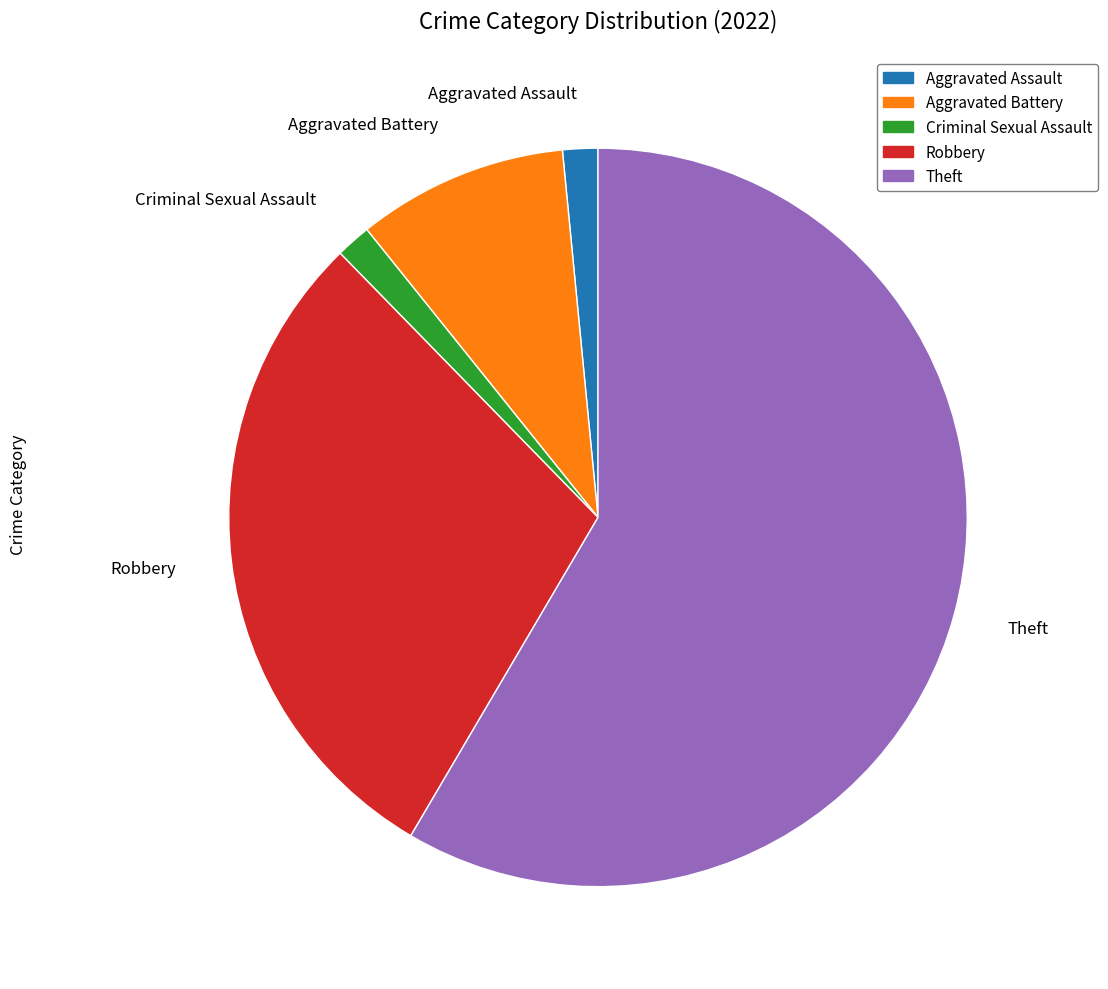

Does Robbery represent more than half of the total?

No